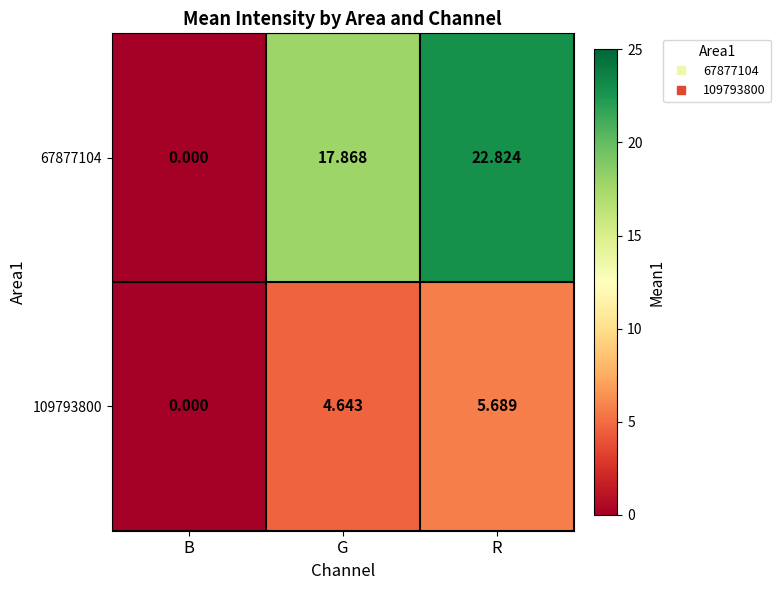

At which category is the sum across all series the highest?

R